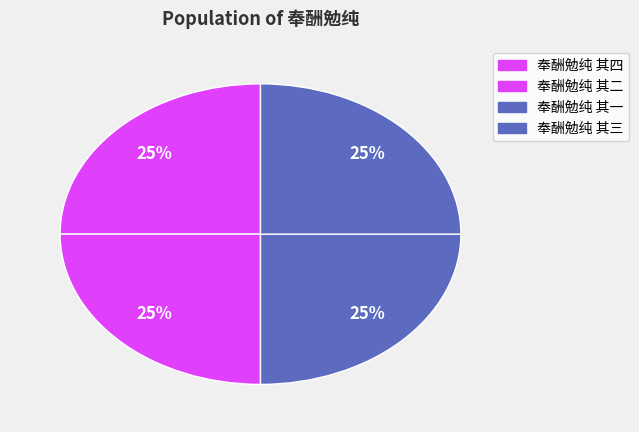

The 奉酬勉纯 其四 slice represents 25% of the pie. True or false?

True